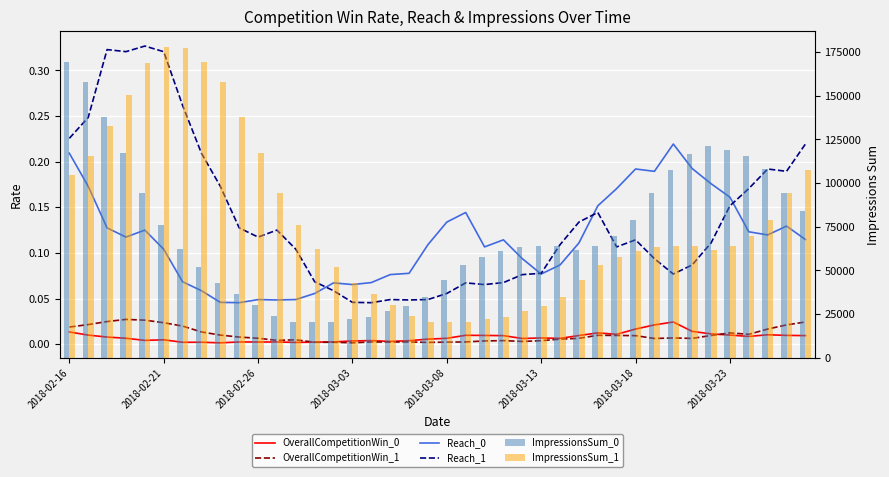

What is the maximum value shown in the chart?

178111.0